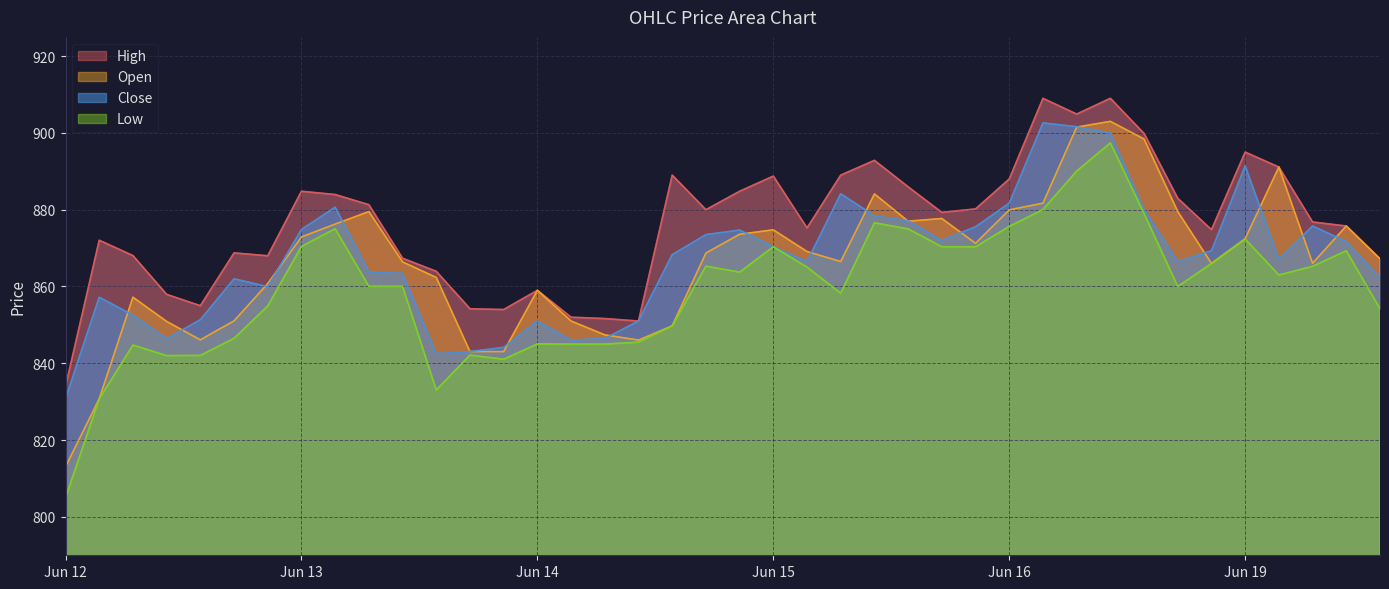

Is the value of High at 2023-06-19 10:15 greater than the value of Open at 2023-06-12 14:15?

Yes